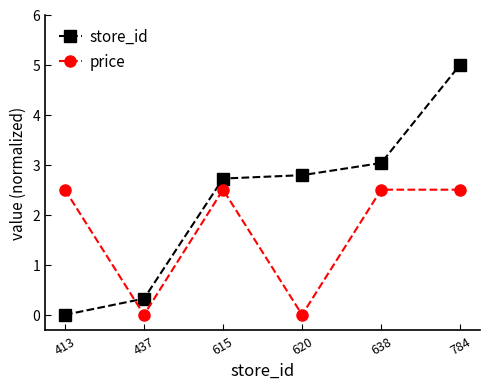

Which series changed the most between 615 and 784?

store_id